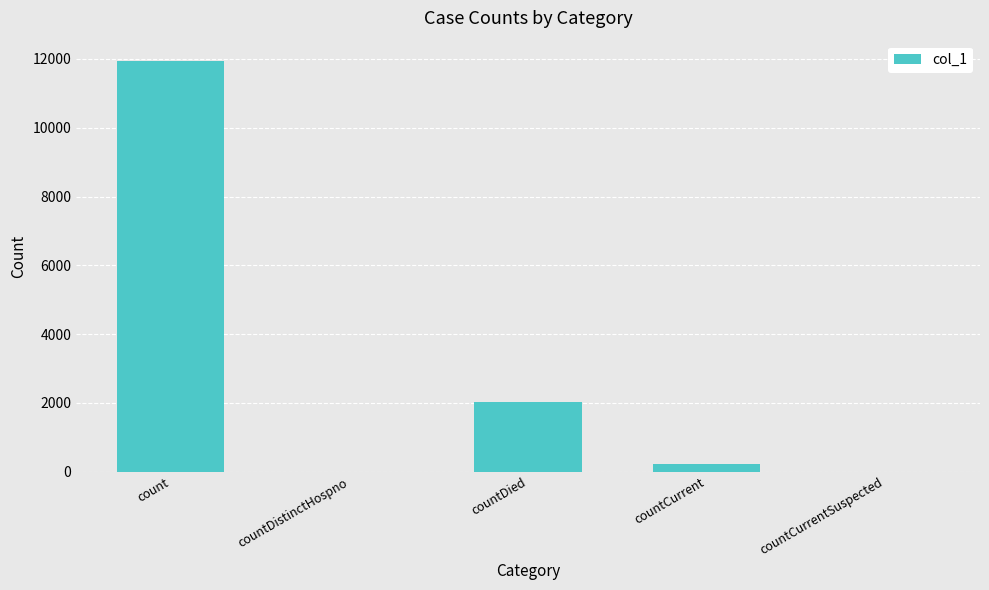

The value at countDistinctHospno is 8091. True or false?

False